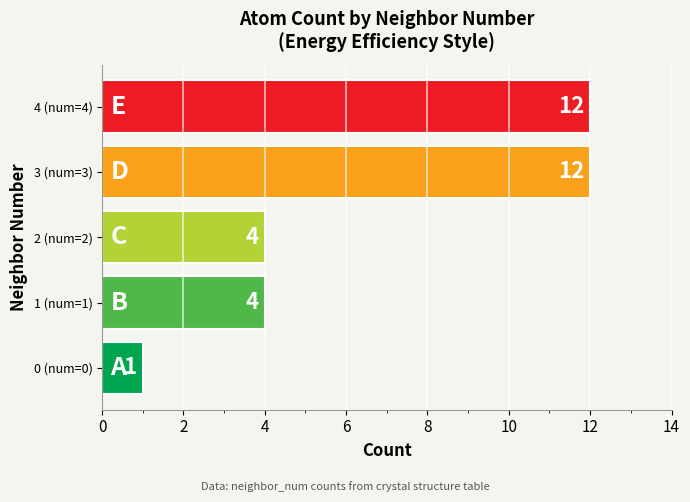

How many distinct data groups are displayed?

1